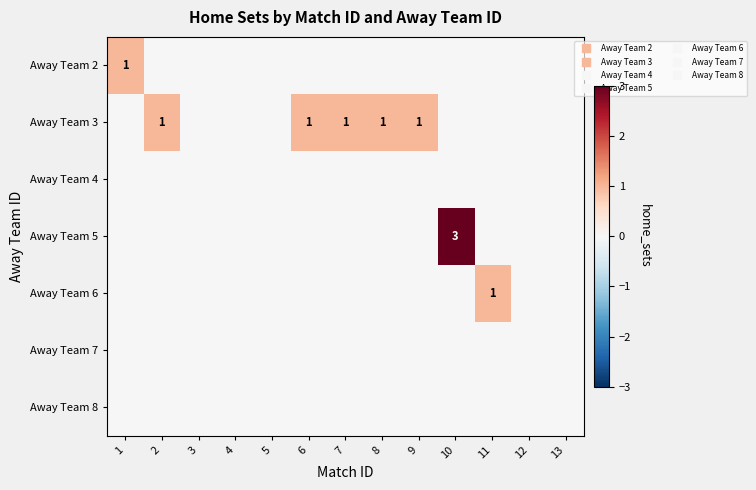

How many positive values does the Away Team 3 series have?

5